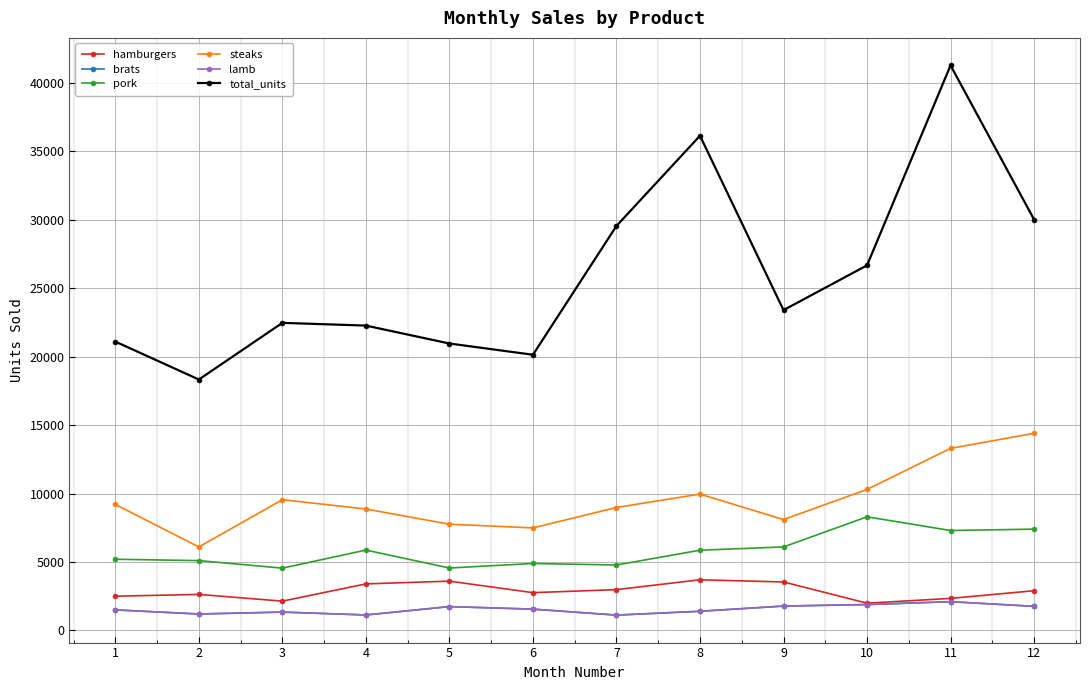

Does the chart have visible grid lines?

Yes